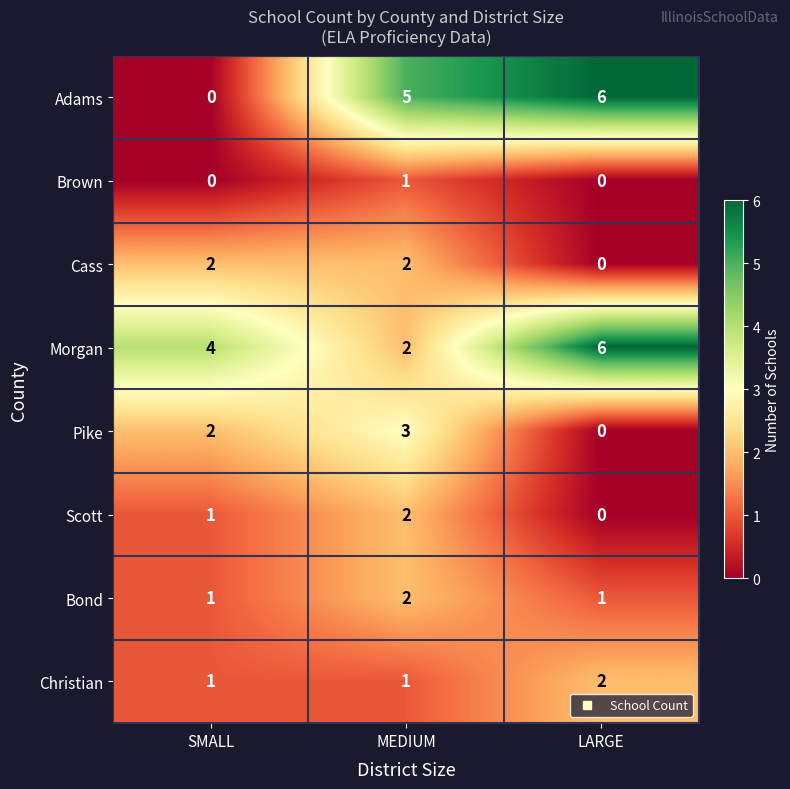

Reading right to left, what are all the values shown in this chart?

Adams: 6	5	0
Brown: 0	1	0
Cass: 0	2	2
Morgan: 6	2	4
Pike: 0	3	2
Scott: 0	2	1
Bond: 1	2	1
Christian: 2	1	1